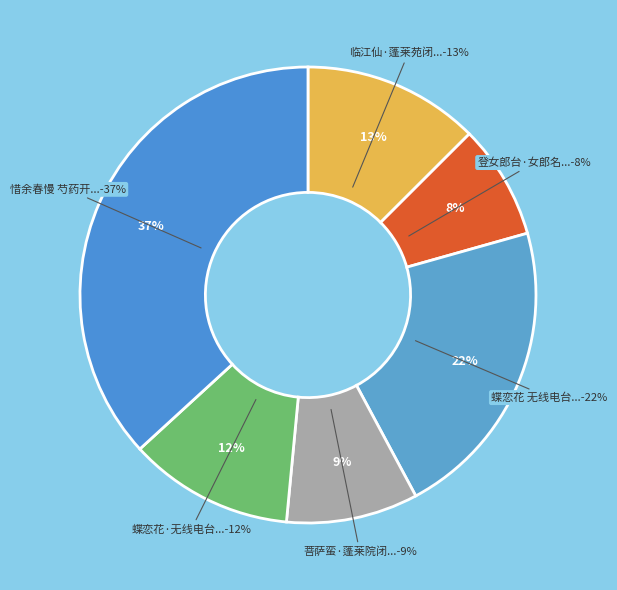

To the nearest percent, what is the difference between the 蝶恋花 无线电台女郎 and 菩萨蛮·蓬莱院闭天台女 slice percentages?

12%